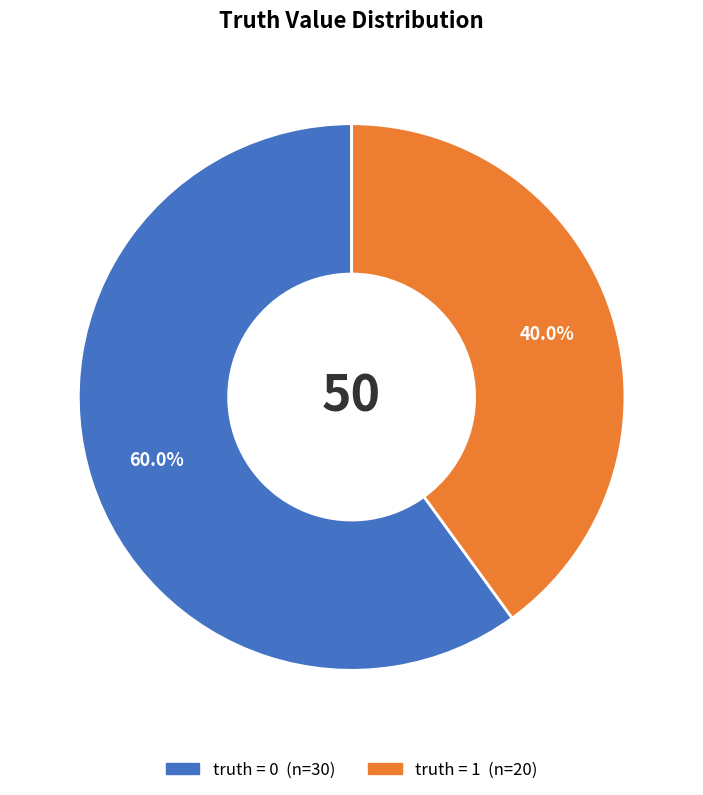

Does any single category account for the majority?

Yes